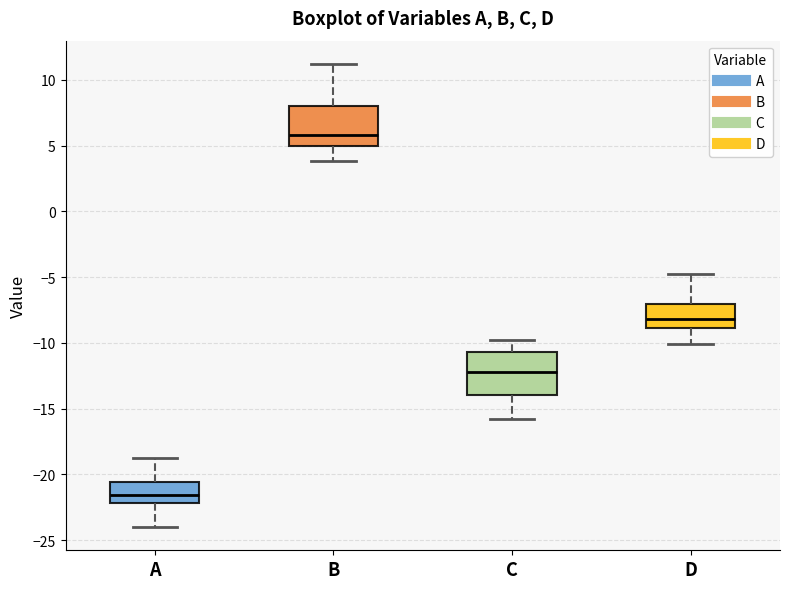

Reading left to right, transcribe this box plot: for each box, give where its median line is, the range the box spans, and where its two whiskers end, as read against the y-axis. The values are not printed on the chart, so give them approximately, as read against the axis.

A: median -21.5, box -22.0 to -20.5, whiskers -24.0 to -19.0
B: median 6.0, box 5.0 to 8.0, whiskers 4.0 to 11.0
C: median -12.0, box -14.0 to -10.5, whiskers -16.0 to -10.0
D: median -8.0, box -9.0 to -7.0, whiskers -10.0 to -5.0